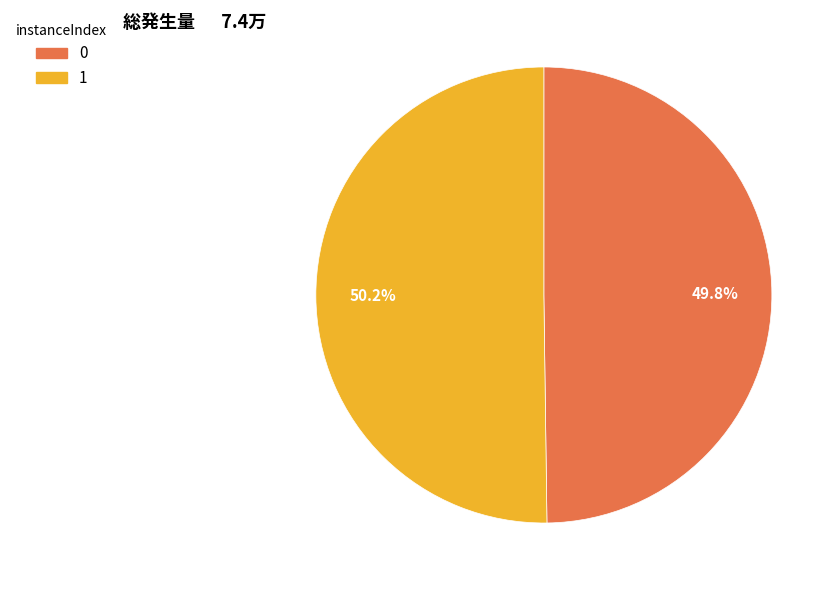

Approximately how many times larger is the value at 1 compared to 0?

1.0